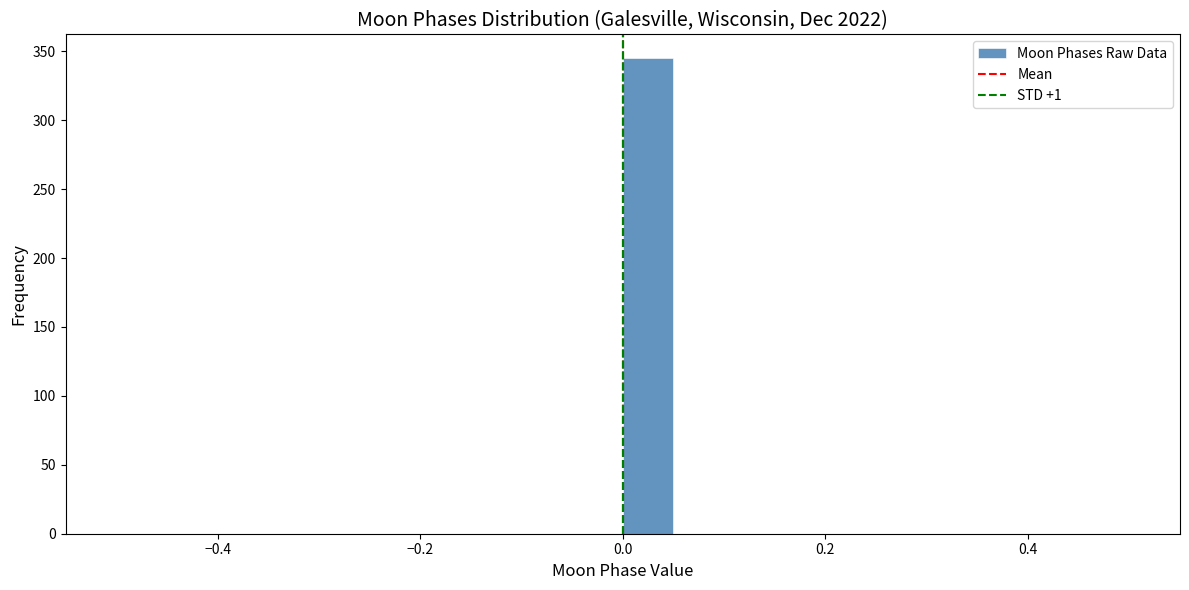

Read against the x-axis, roughly where is the centre of the tallest bar?

0.02